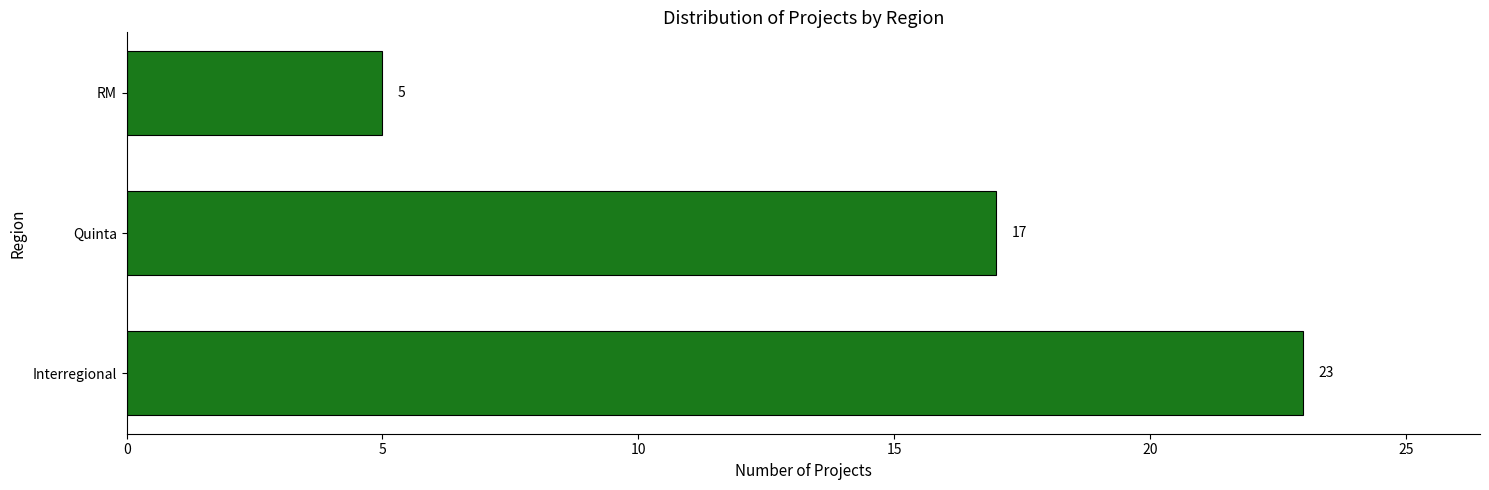

How many values are between 5 and 23?

3